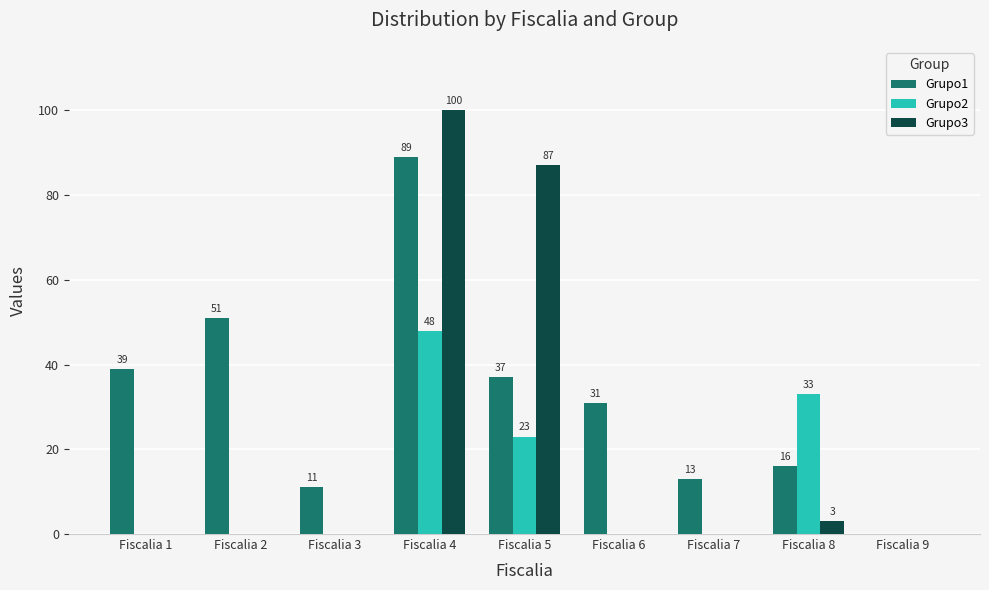

Reading left to right, what are all the values shown in this chart?

Grupo1: Fiscalia 1=39	Fiscalia 2=51	Fiscalia 3=11	Fiscalia 4=89	Fiscalia 5=37	Fiscalia 6=31	Fiscalia 7=13	Fiscalia 8=16	Fiscalia 9=0
Grupo2: Fiscalia 1=0	Fiscalia 2=0	Fiscalia 3=0	Fiscalia 4=48	Fiscalia 5=23	Fiscalia 6=0	Fiscalia 7=0	Fiscalia 8=33	Fiscalia 9=0
Grupo3: Fiscalia 1=0	Fiscalia 2=0	Fiscalia 3=0	Fiscalia 4=100	Fiscalia 5=87	Fiscalia 6=0	Fiscalia 7=0	Fiscalia 8=3	Fiscalia 9=0